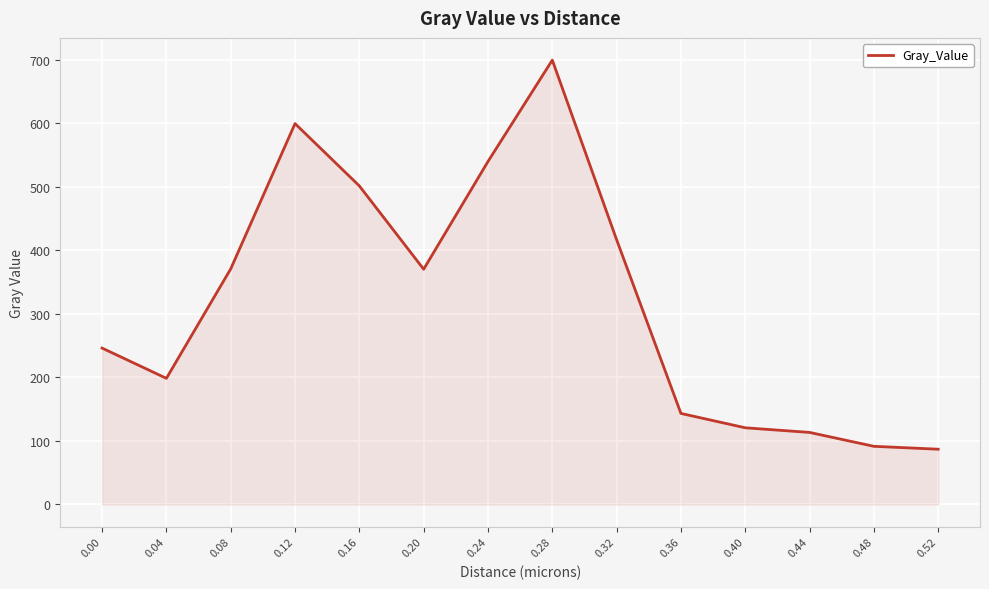

True or false: the data shows 599.6 at 0.12.

True